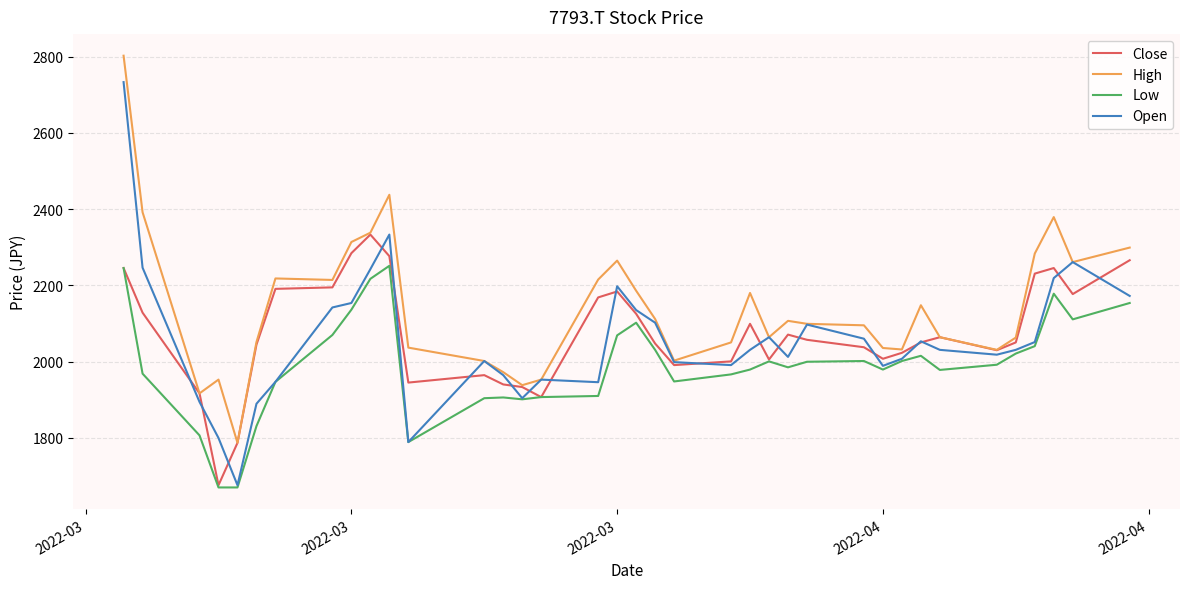

True or false: High and Low intersect in this chart.

False